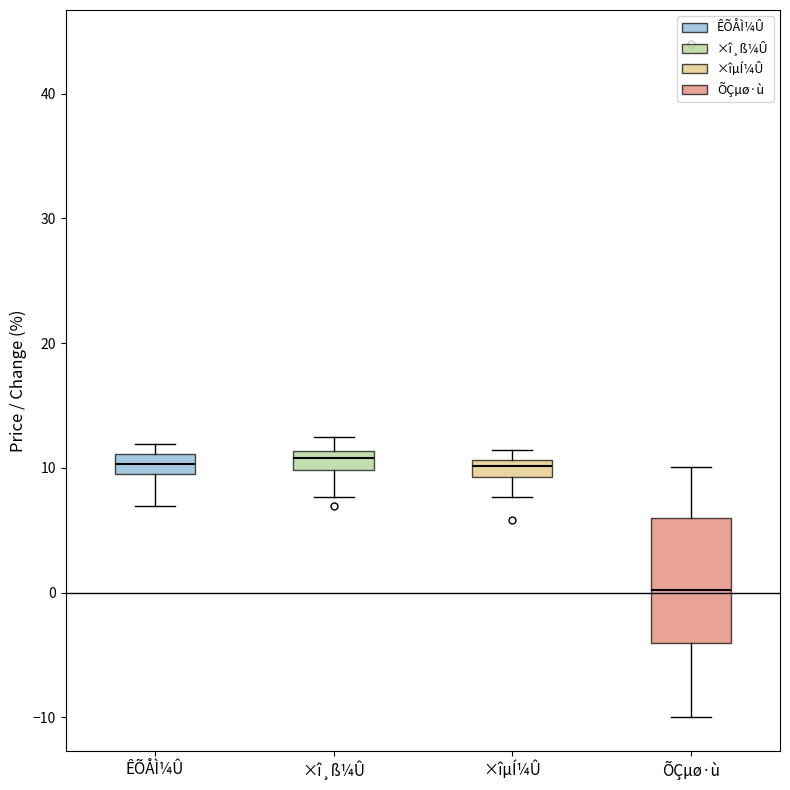

Which box is the tallest, from its lower edge to its upper edge?

ÕÇµø·ù